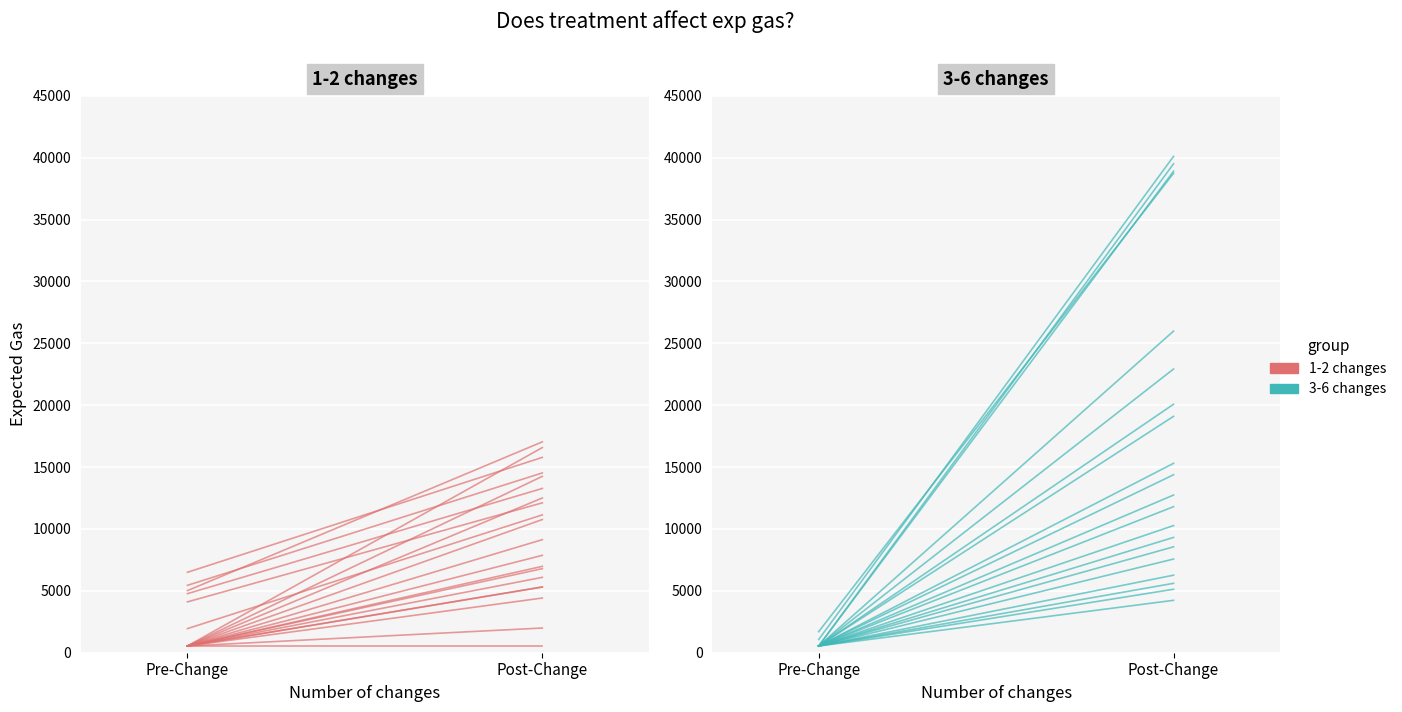

What is the minimum value for 1-2 changes?

5019.3